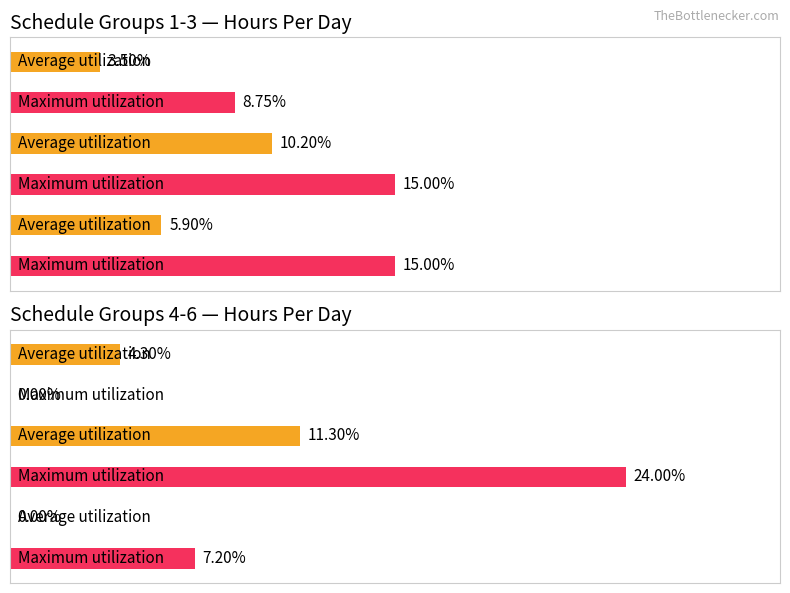

What is the difference between the second highest and minimum values in the Maximum utilization series?

15.0